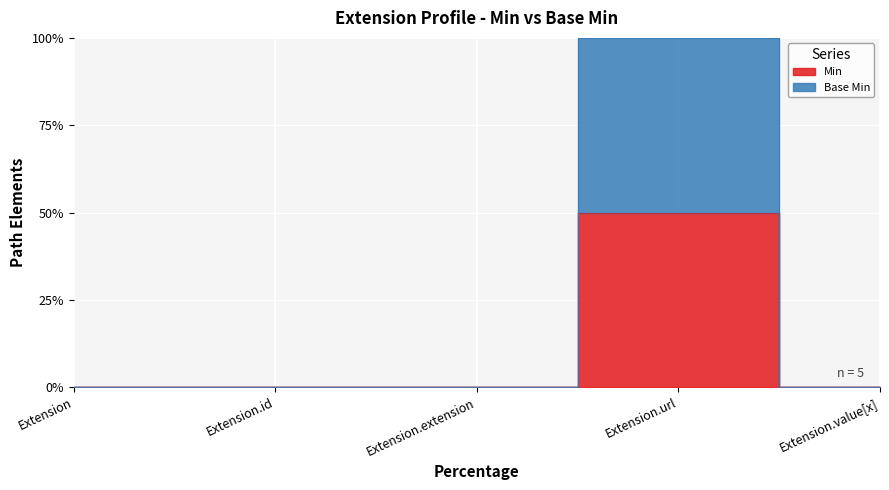

Between Extension.url and Extension, which is larger?

Extension.url